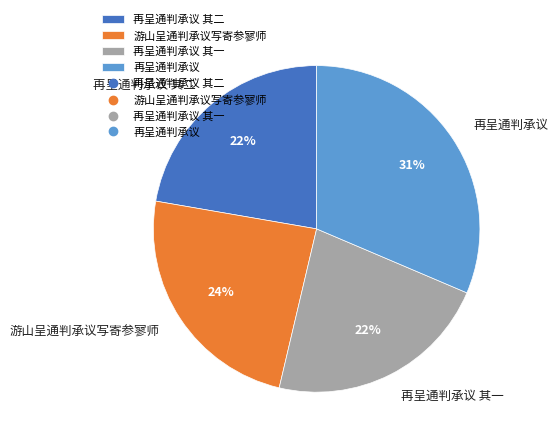

Which category has the biggest portion of the pie?

再呈通判承议